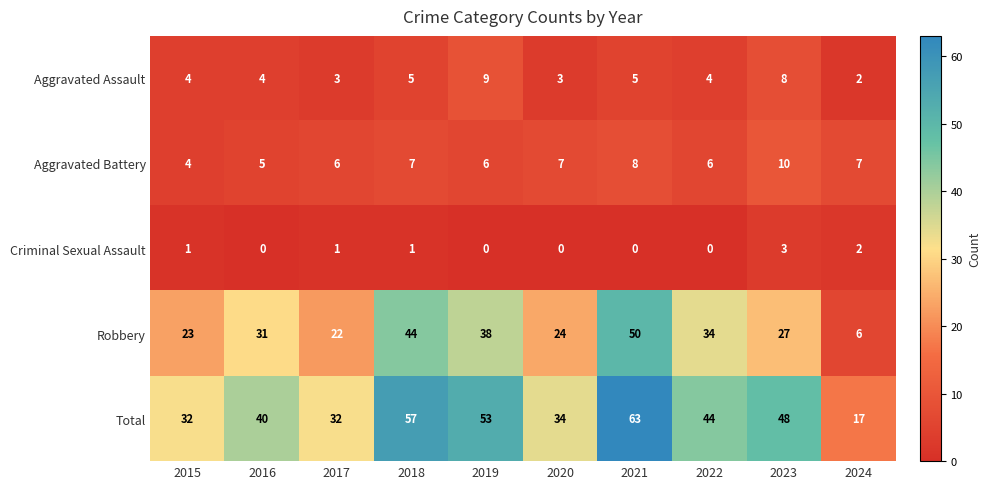

What value does the Total series have at 2024?

17